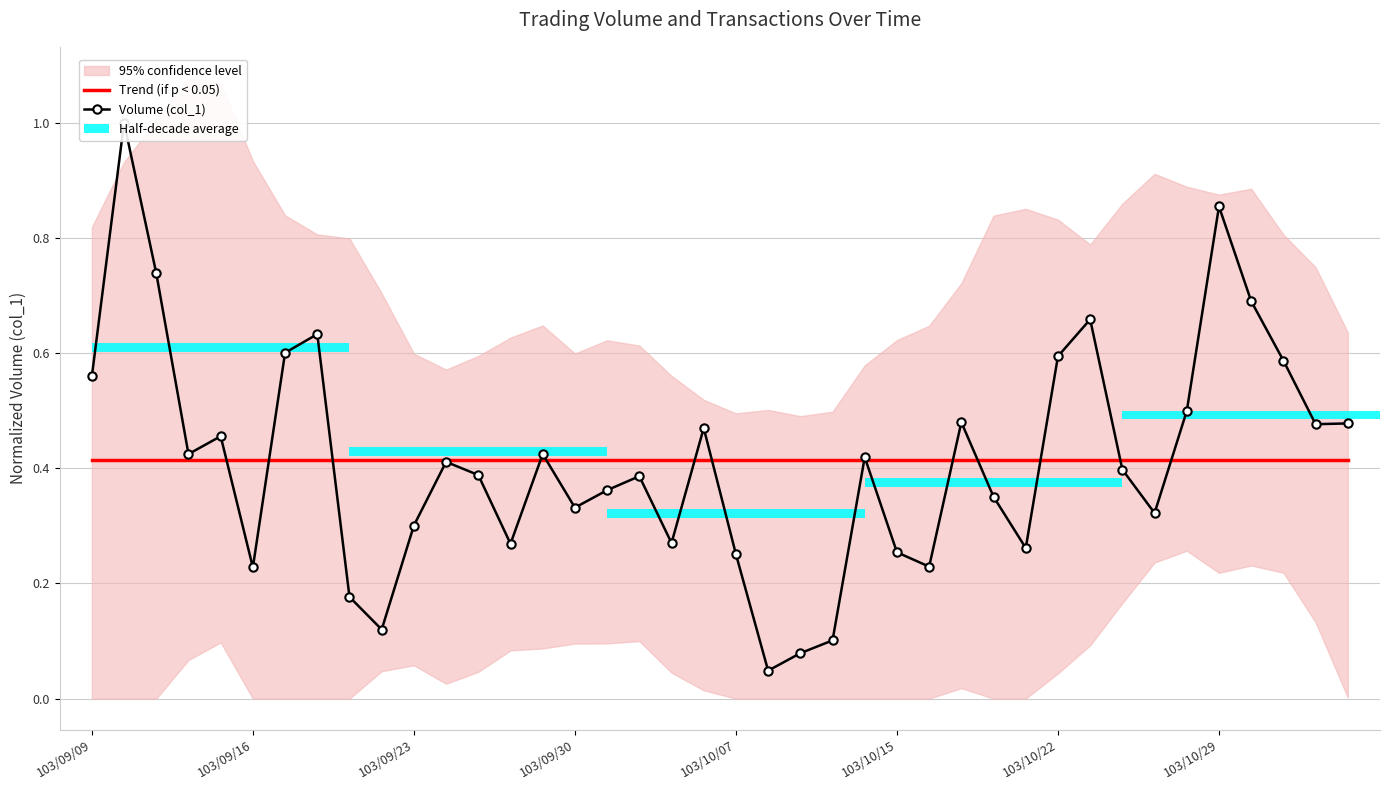

Does the chart contain stacked bars?

No